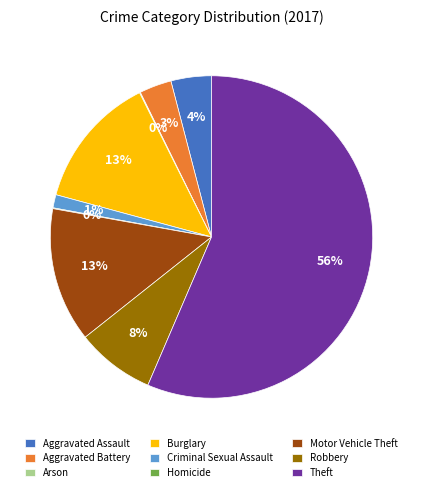

Which slice is the largest?

Theft